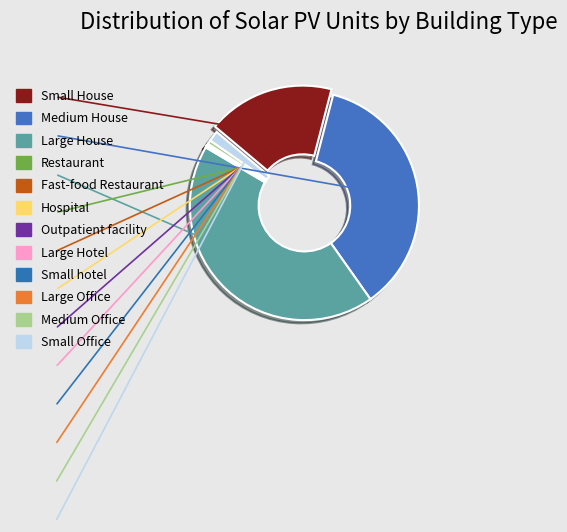

The Small Office slice represents 1% of the pie. True or false?

True